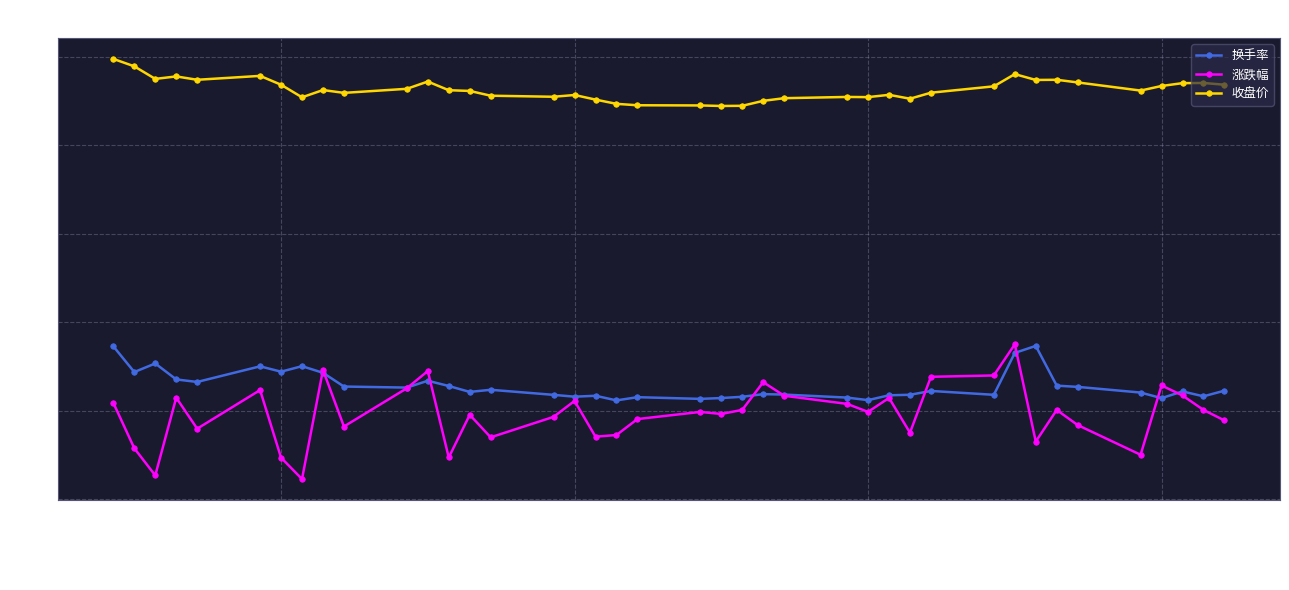

What is the smallest value displayed?

-3.9